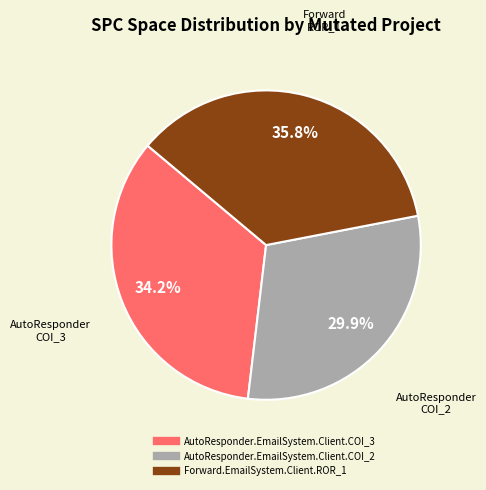

To the nearest percent, what is the average slice percentage?

33%